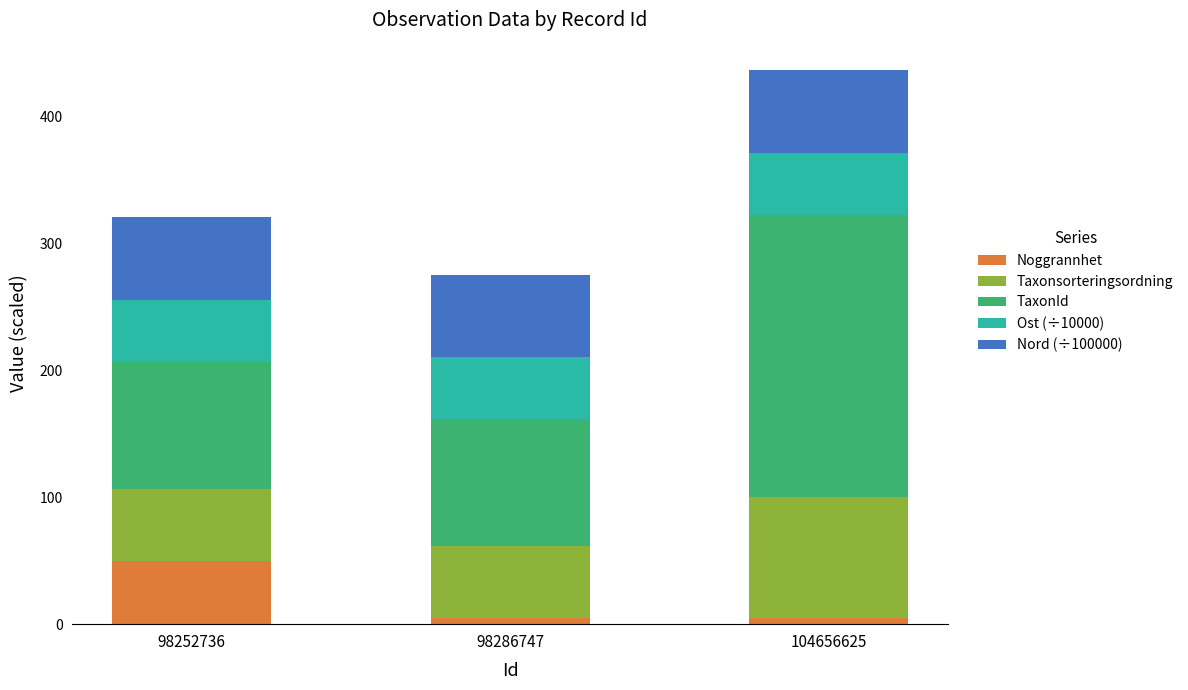

Are the bars grouped side by side (vs. stacked)?

No